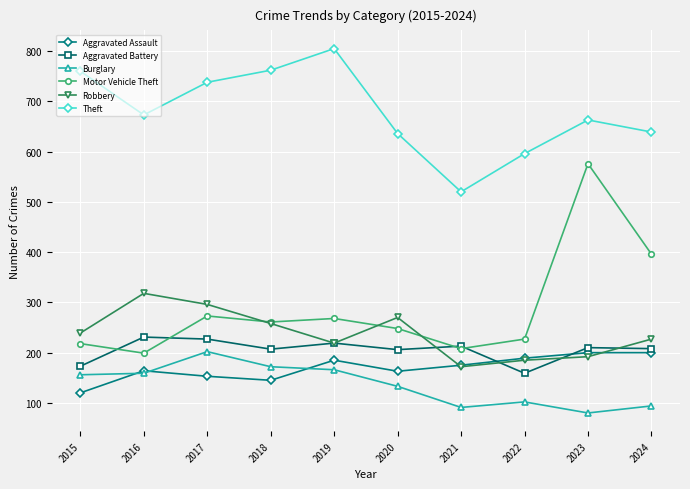

Which series has the largest total across all categories?

Theft